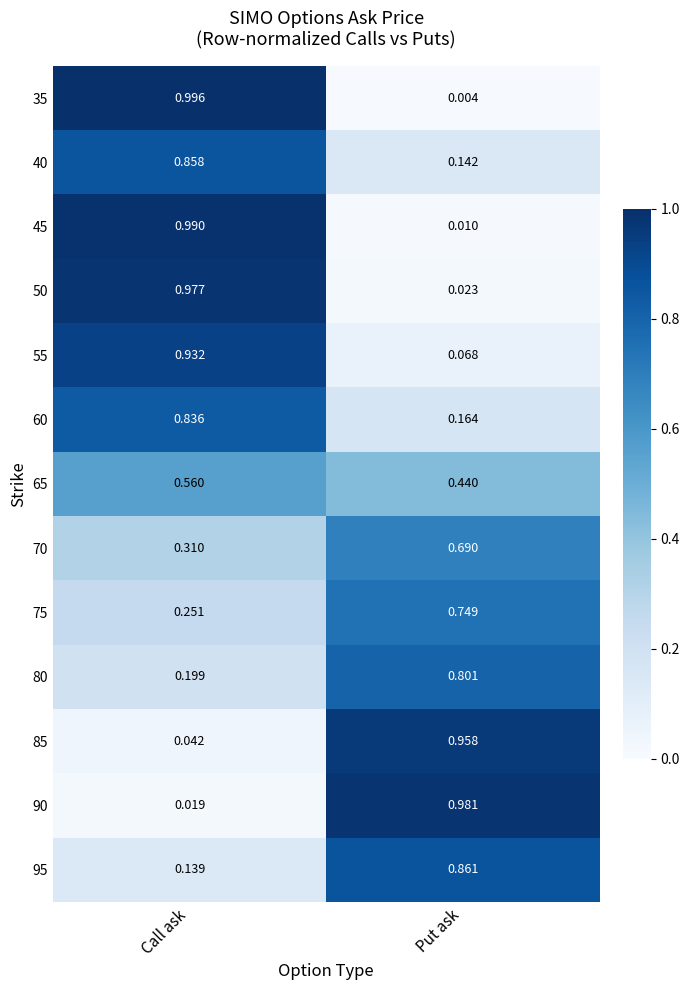

At which label is 45 closest to 0?

Put ask